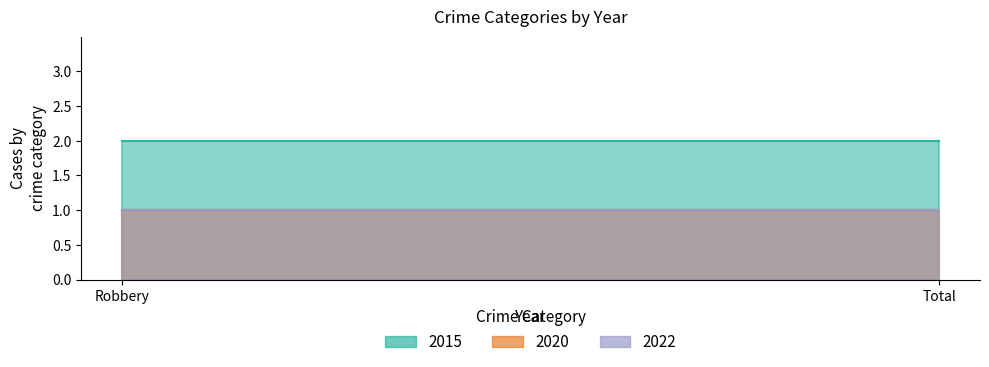

At which category is the sum across all series the highest?

Robbery